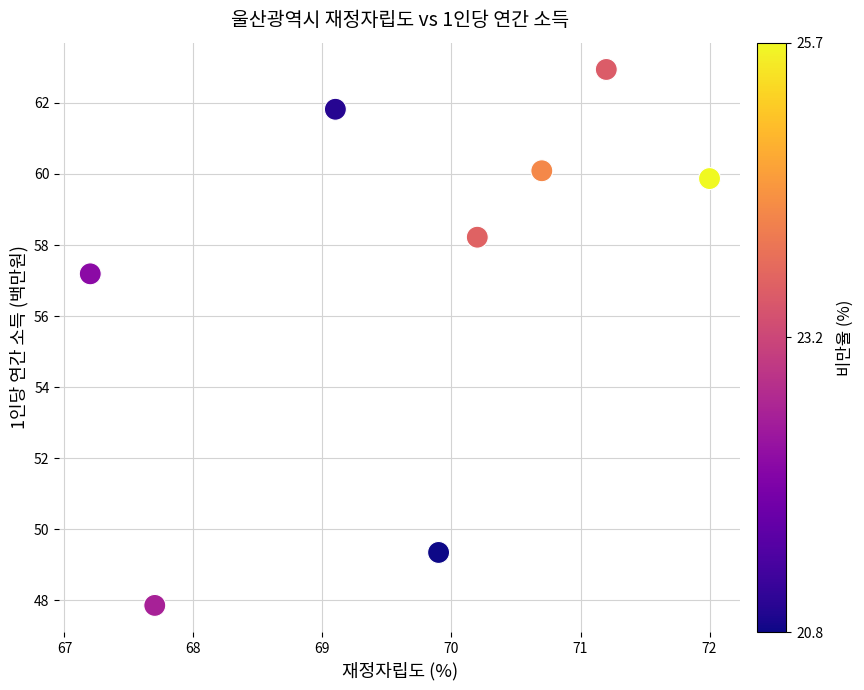

What Y value in the scatter plot is closest to 55?

57.2